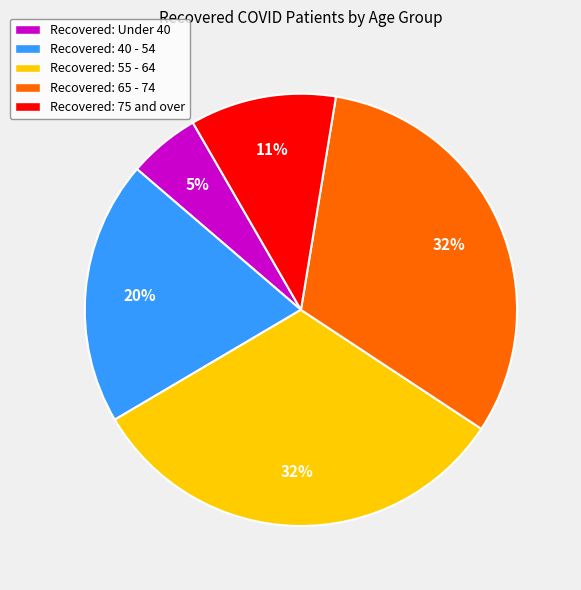

Is there a majority slice in this chart?

No